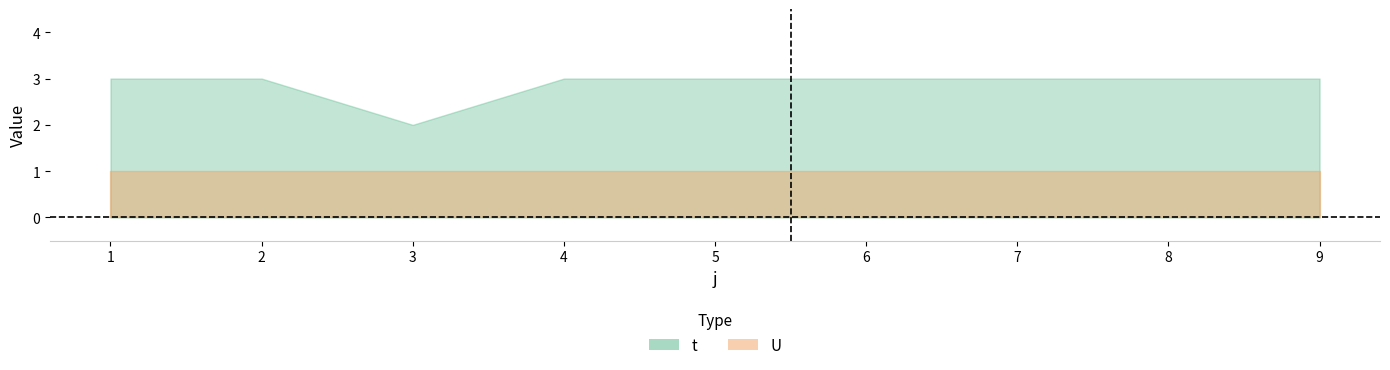

True or false: U and t cross at least once.

False